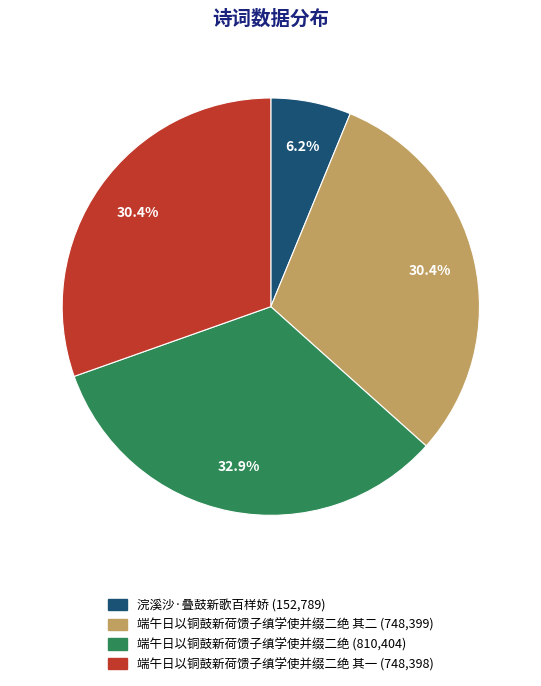

Is there a majority slice in this chart?

No